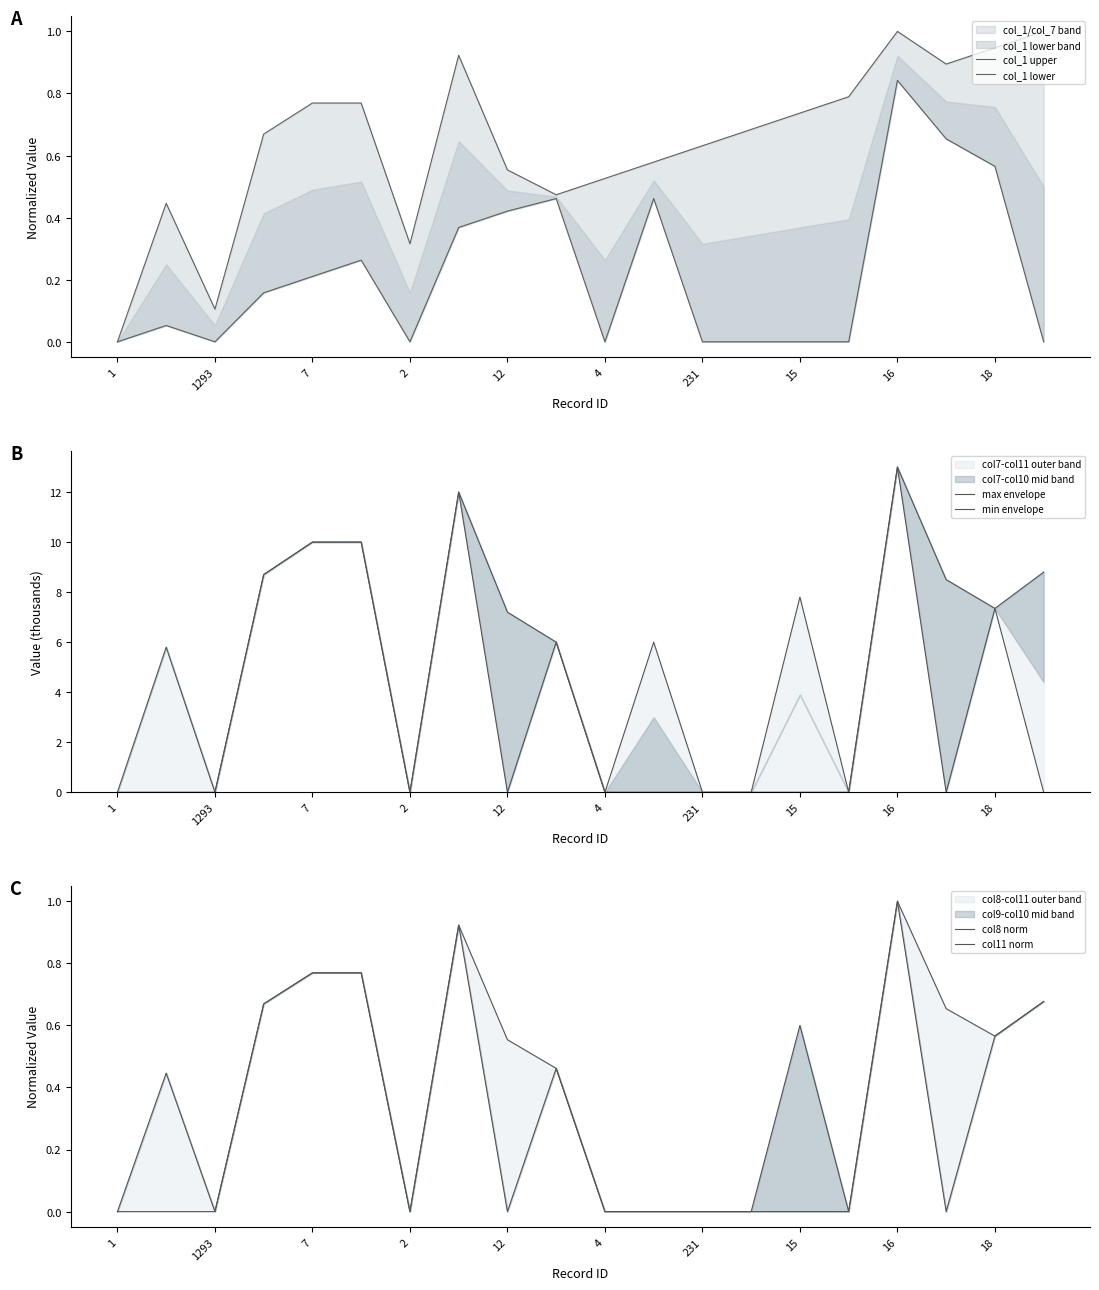

Which category has the highest value across all series?

16